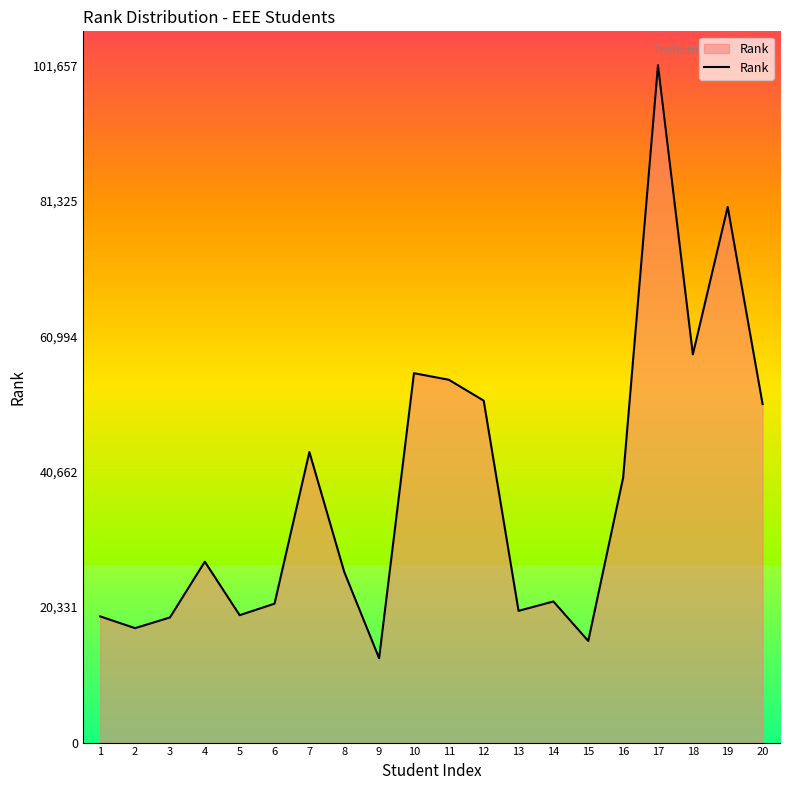

Read the value at 4, to the nearest 10.

27150